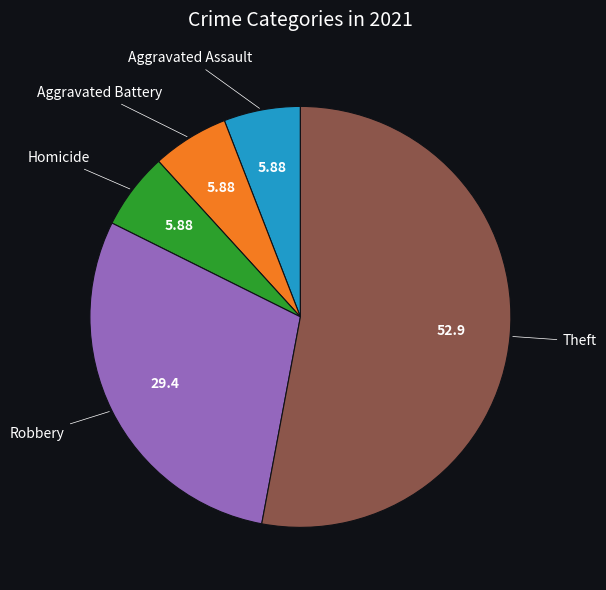

What is the largest slice in the pie chart?

Theft